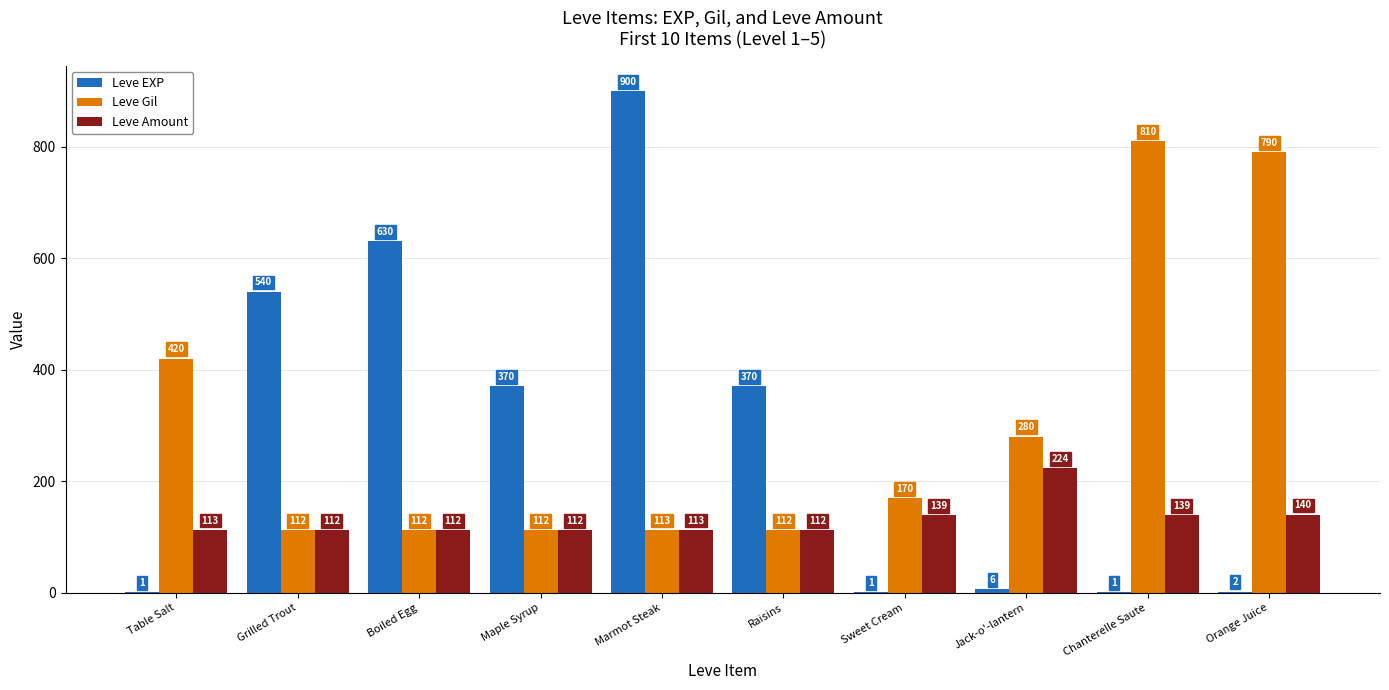

Which series changed the most between Grilled Trout and Sweet Cream?

Leve EXP